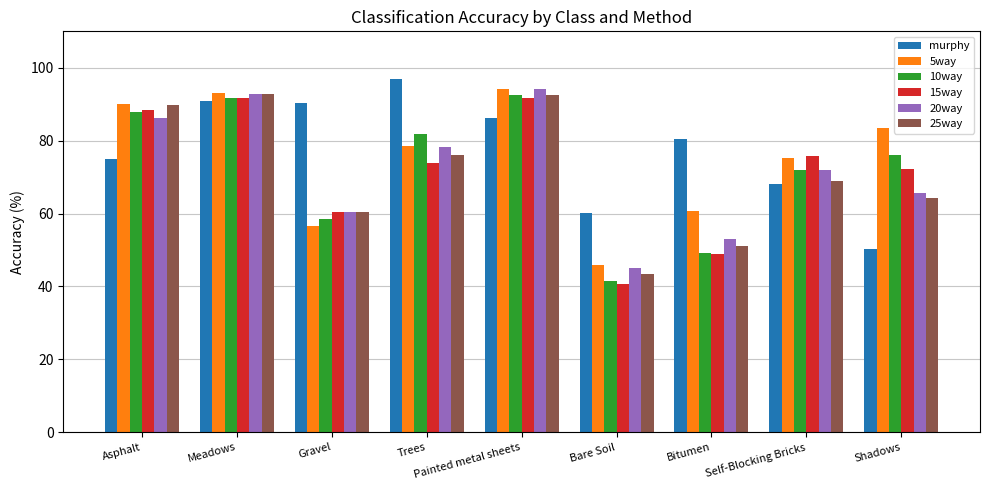

Is it true that 15way equals 40.7 at Bare Soil?

True